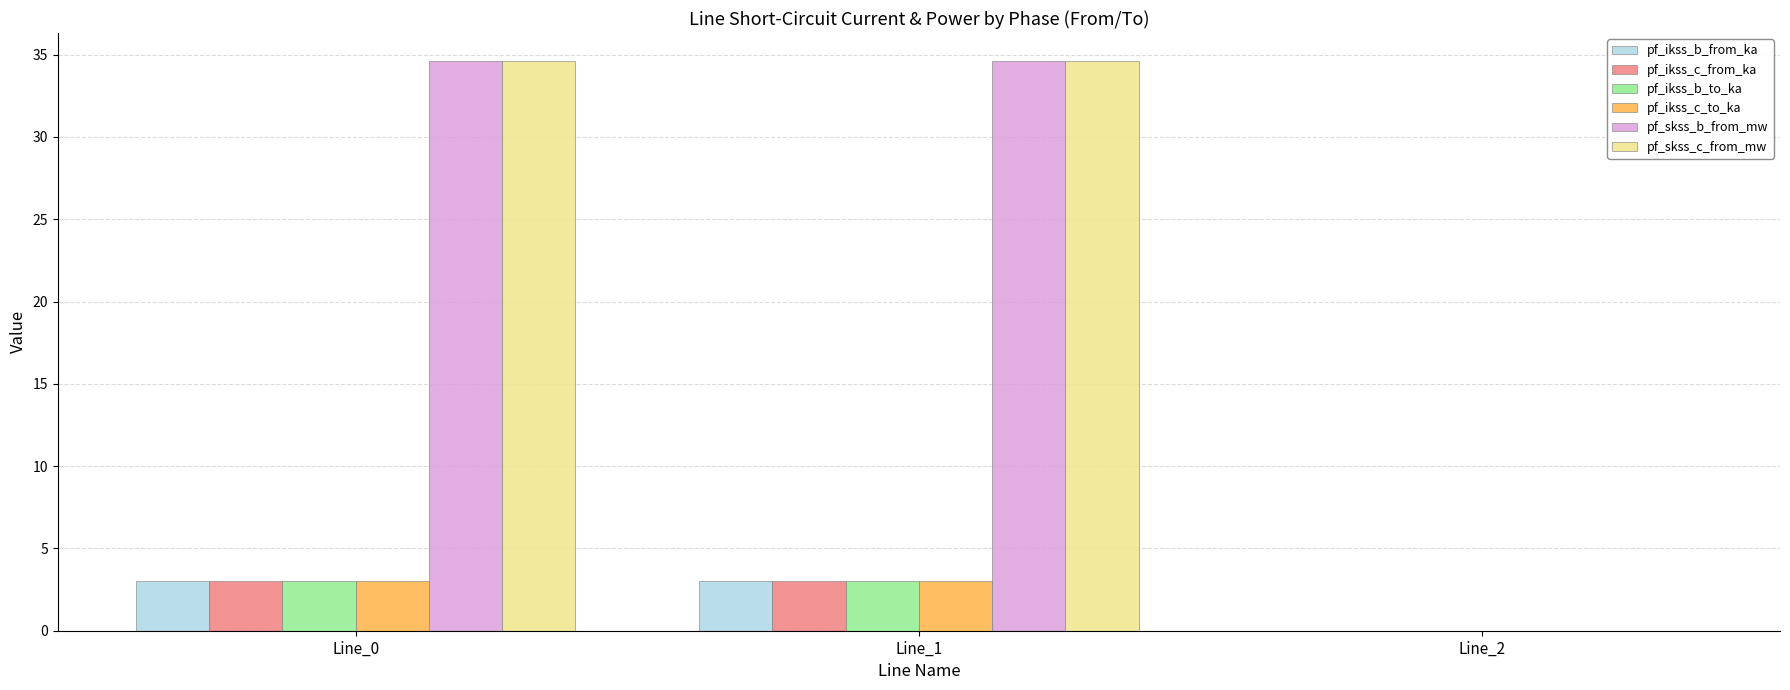

Count the number of categories in the chart.

3